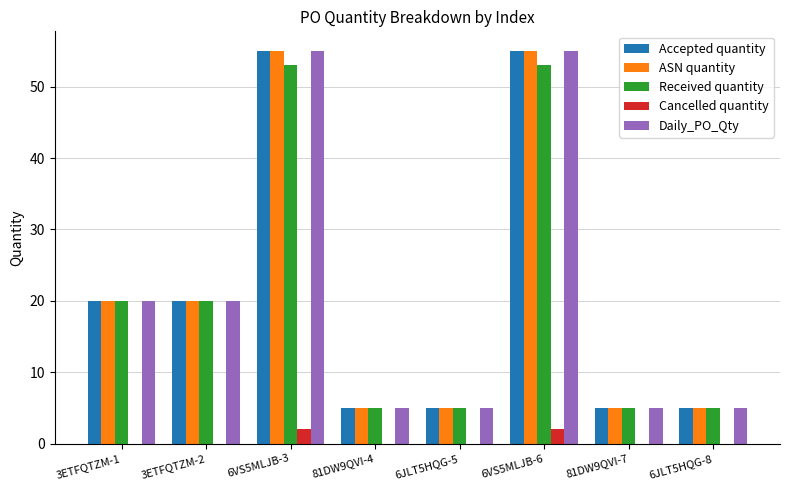

Are the bars horizontal?

No